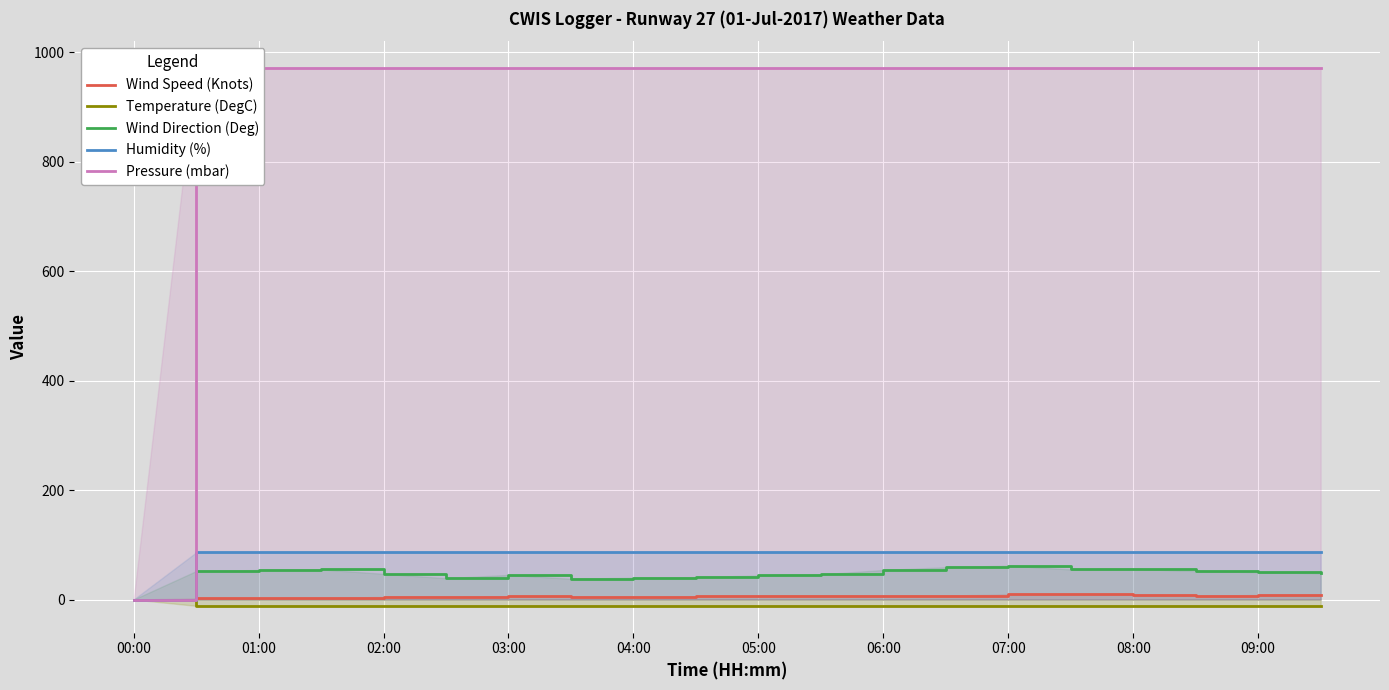

What is the difference between the highest and lowest values at 06:00?

982.5